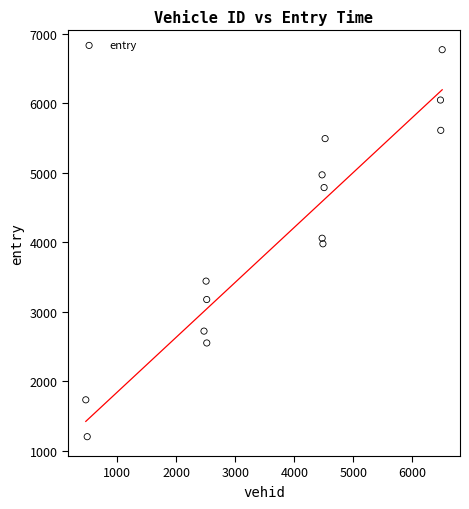

What is the range of X values (max minus min)?

6039.0